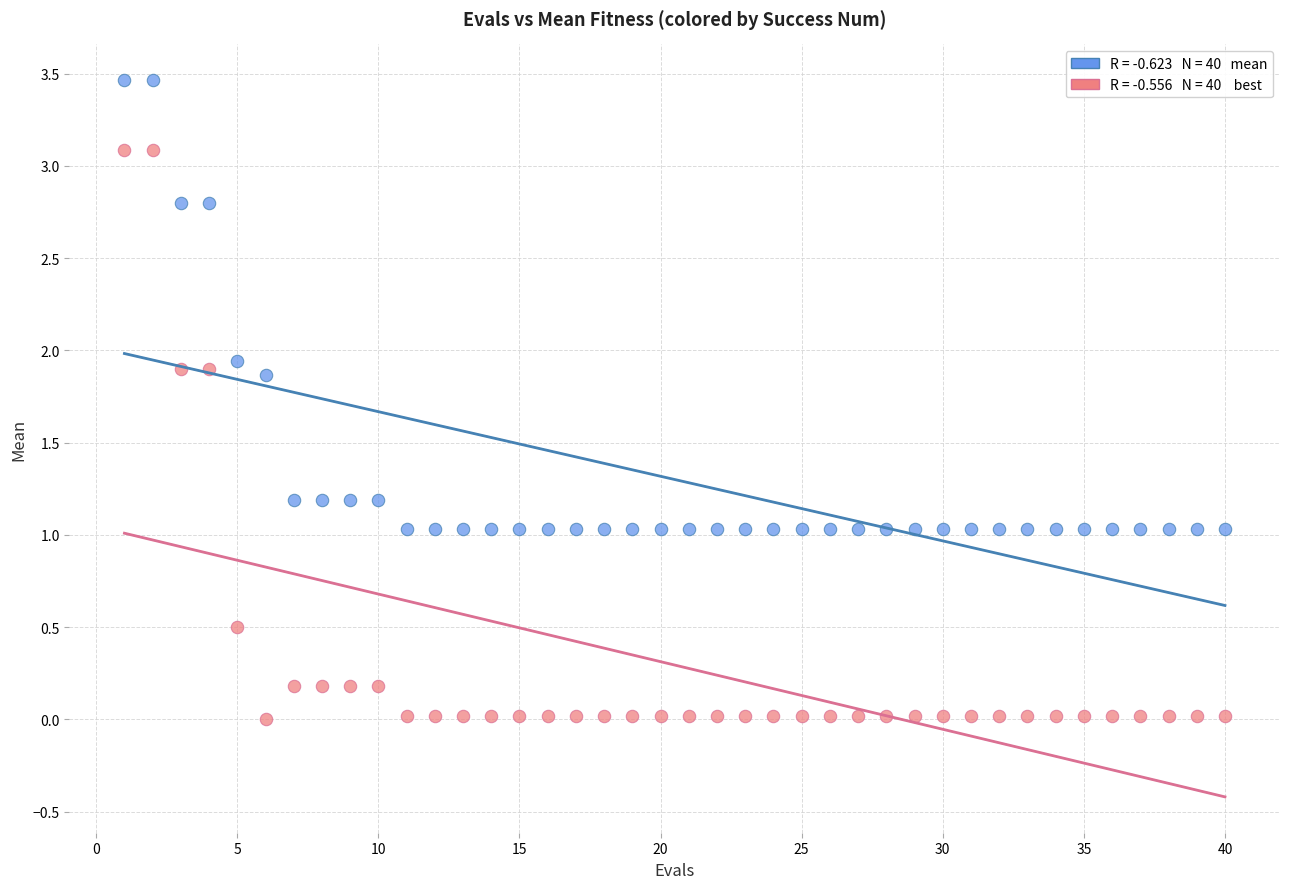

Across all data points, what is the range of Y values (max minus min)?

3.5